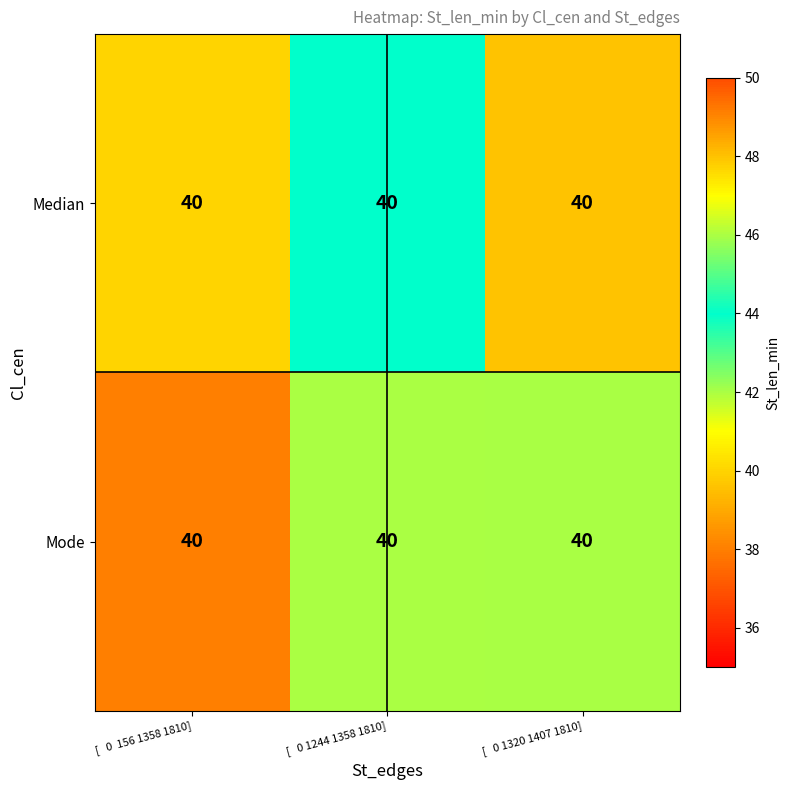

At which category is the sum across all series the highest?

[   0 1320 1407 1810]